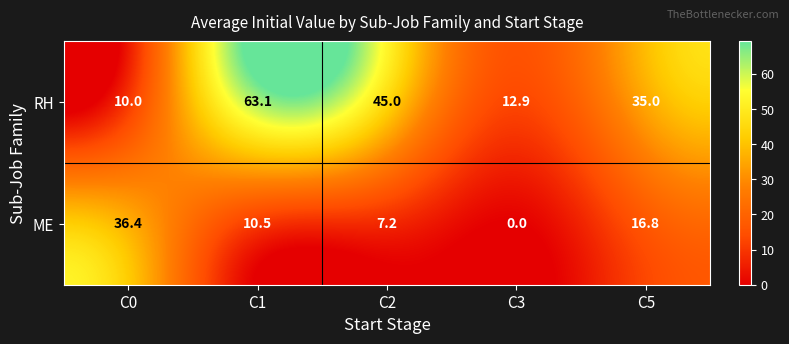

At which category is the sum across all series the highest?

C1